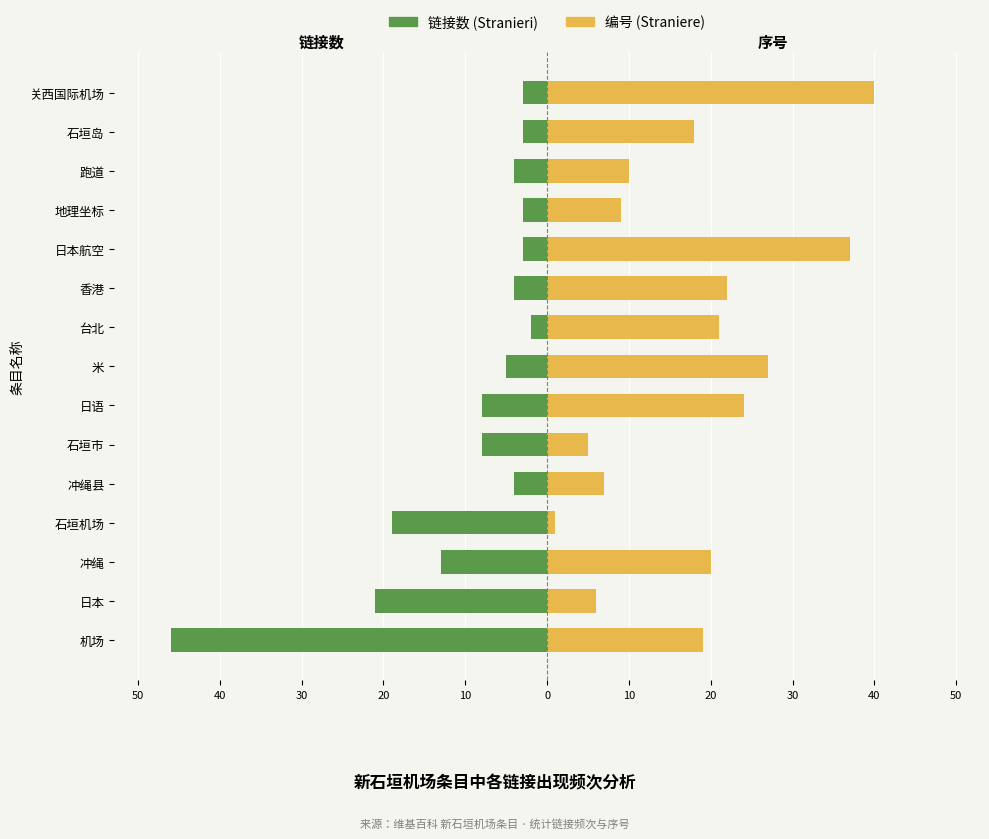

Does the chart contain any negative values?

Yes